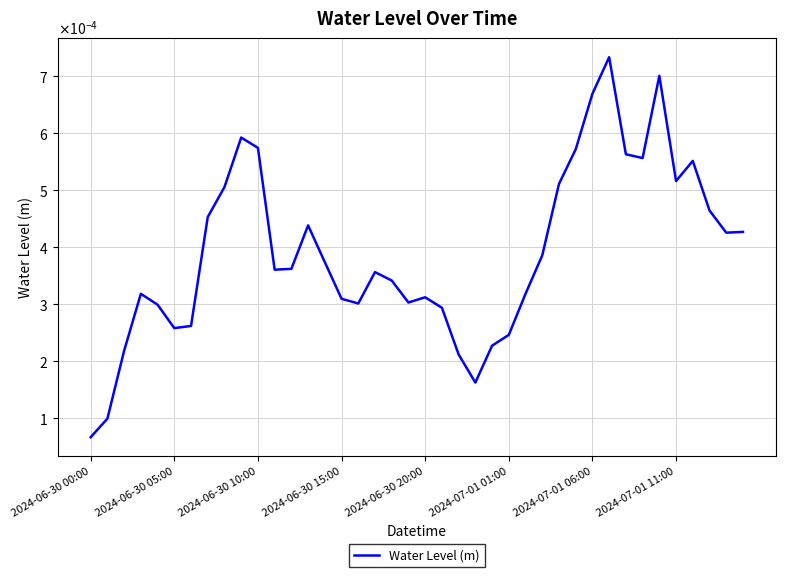

Does the chart display data point markers on the line(s)?

No